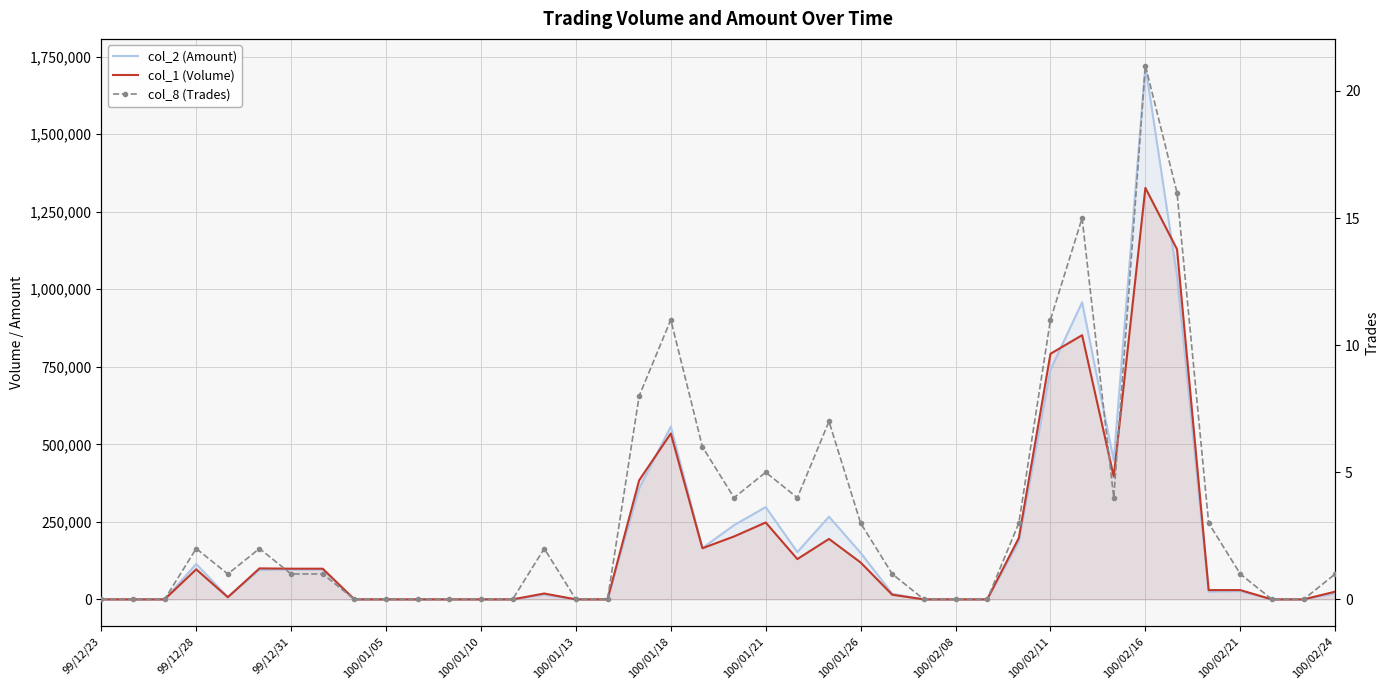

True or false: col_1 (Volume) has a value of 198000 at 29.

True